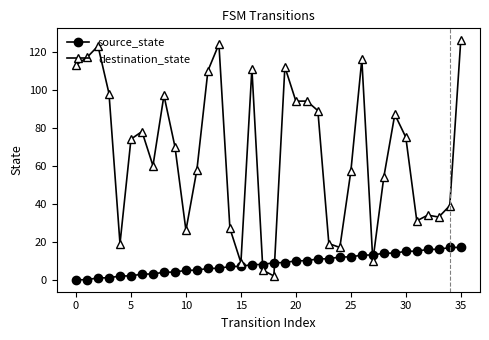

True or false: source_state and destination_state intersect in this chart.

True